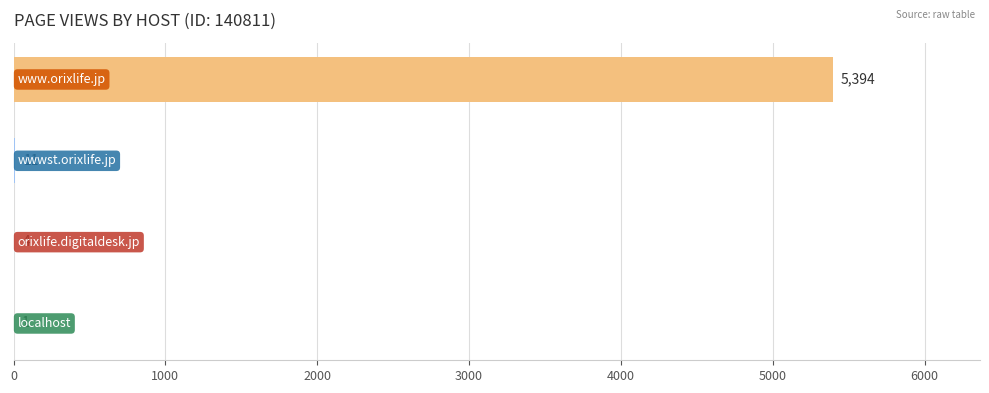

What is the greatest value displayed?

5394